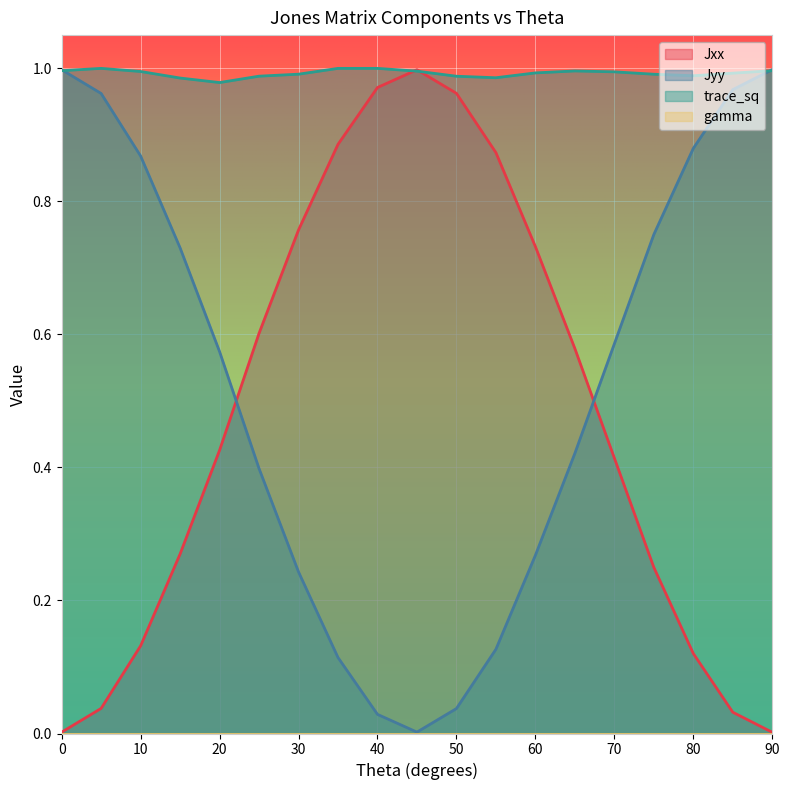

List the series in order of their peak value, highest first.

trace_sq, Jyy, Jxx